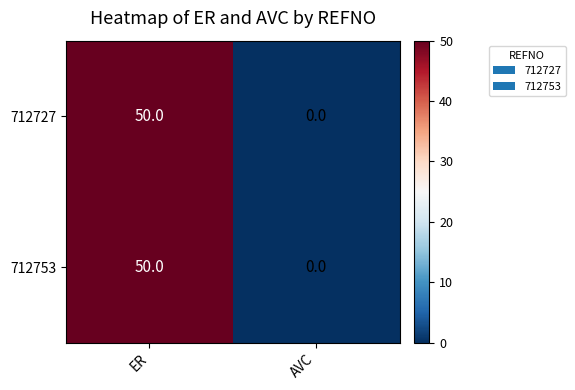

True or false: 712727 has a value of 0 at AVC.

True